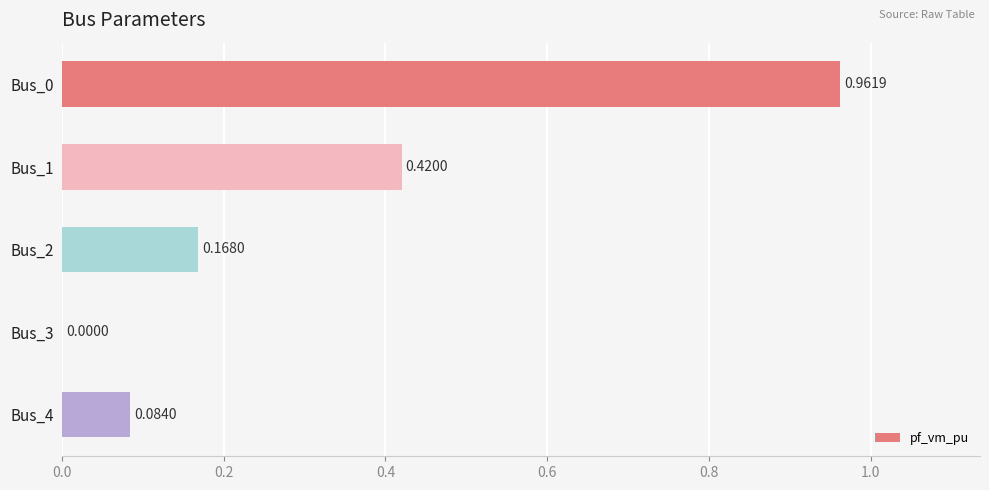

Between Bus_2 and Bus_1, which is larger?

Bus_1